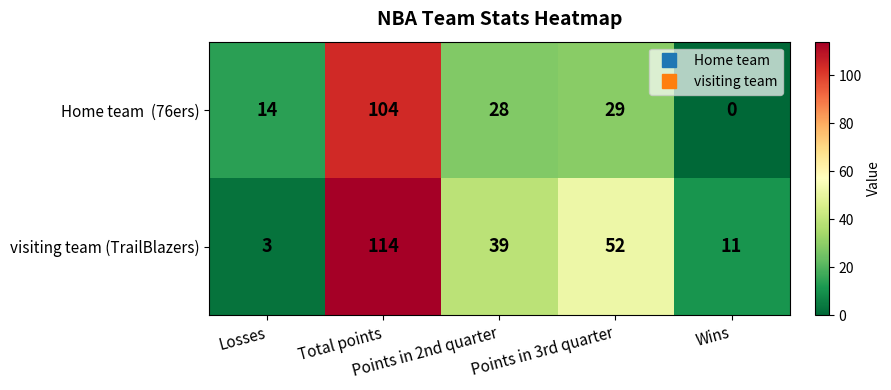

What is the maximum value shown in the chart?

114